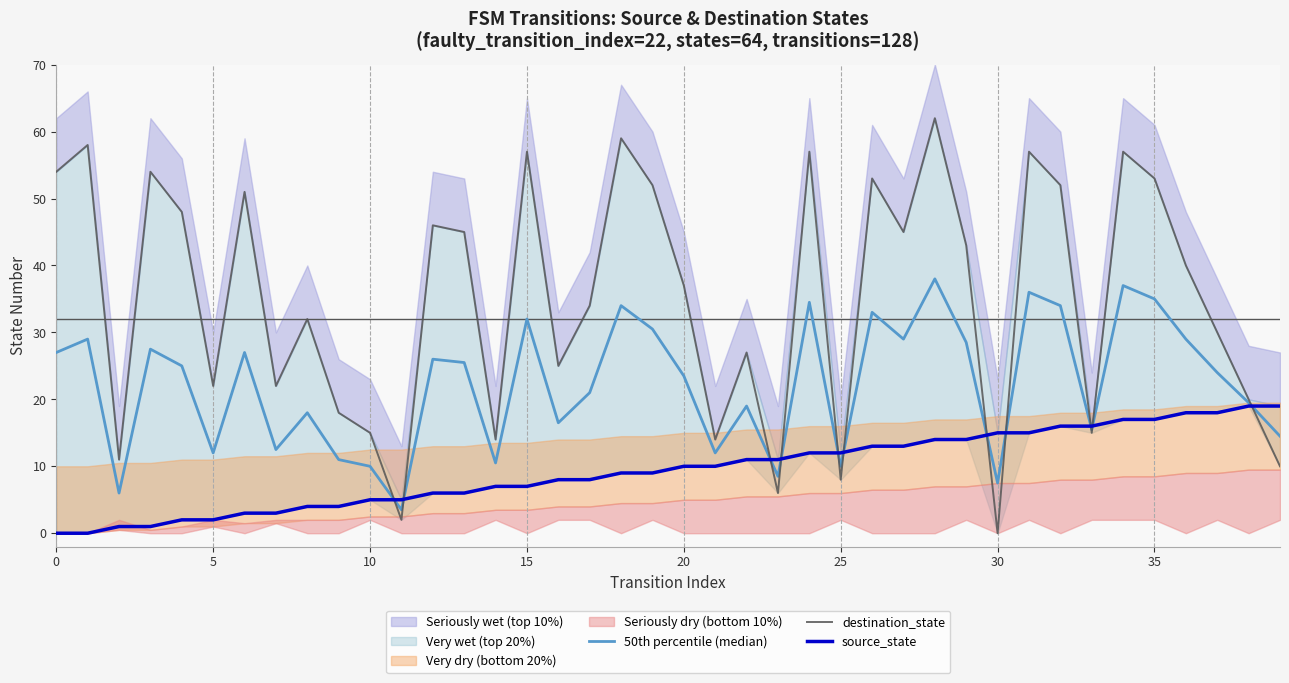

Between 15 and 39, which series saw the biggest shift?

destination_state